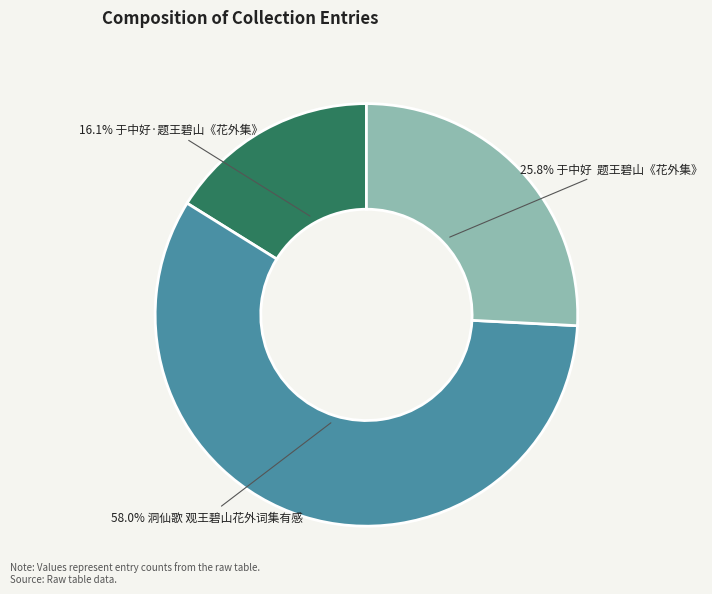

Is there any slice that represents more than half of the pie?

Yes